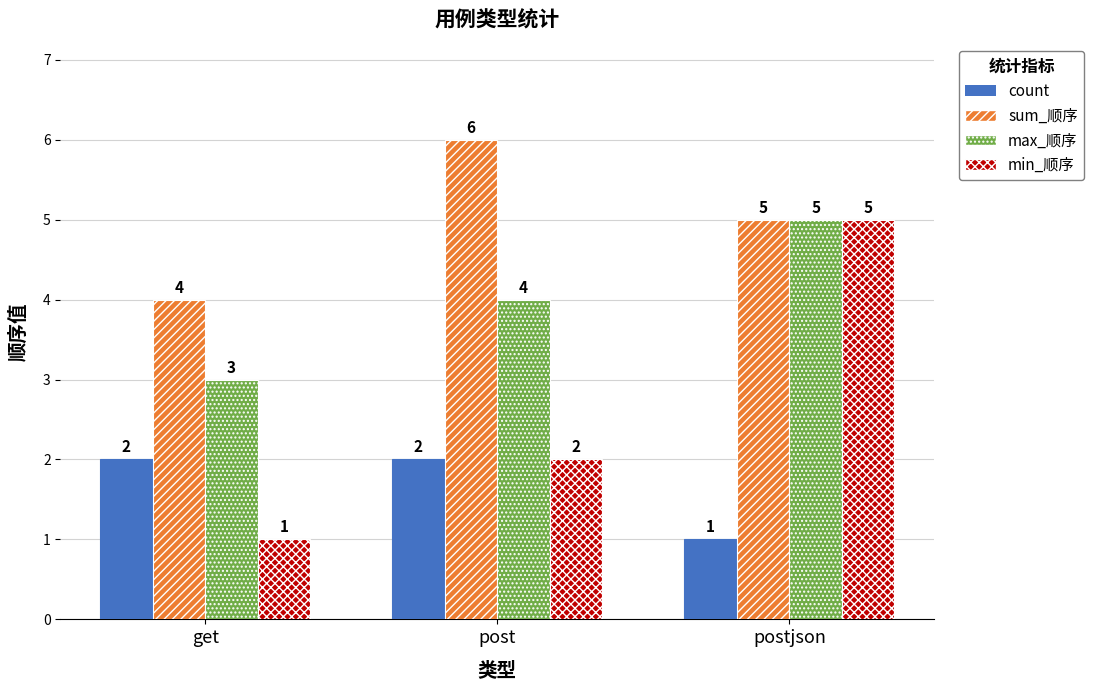

Rank the series by their average value, from lowest to highest.

count, min_顺序, max_顺序, sum_顺序